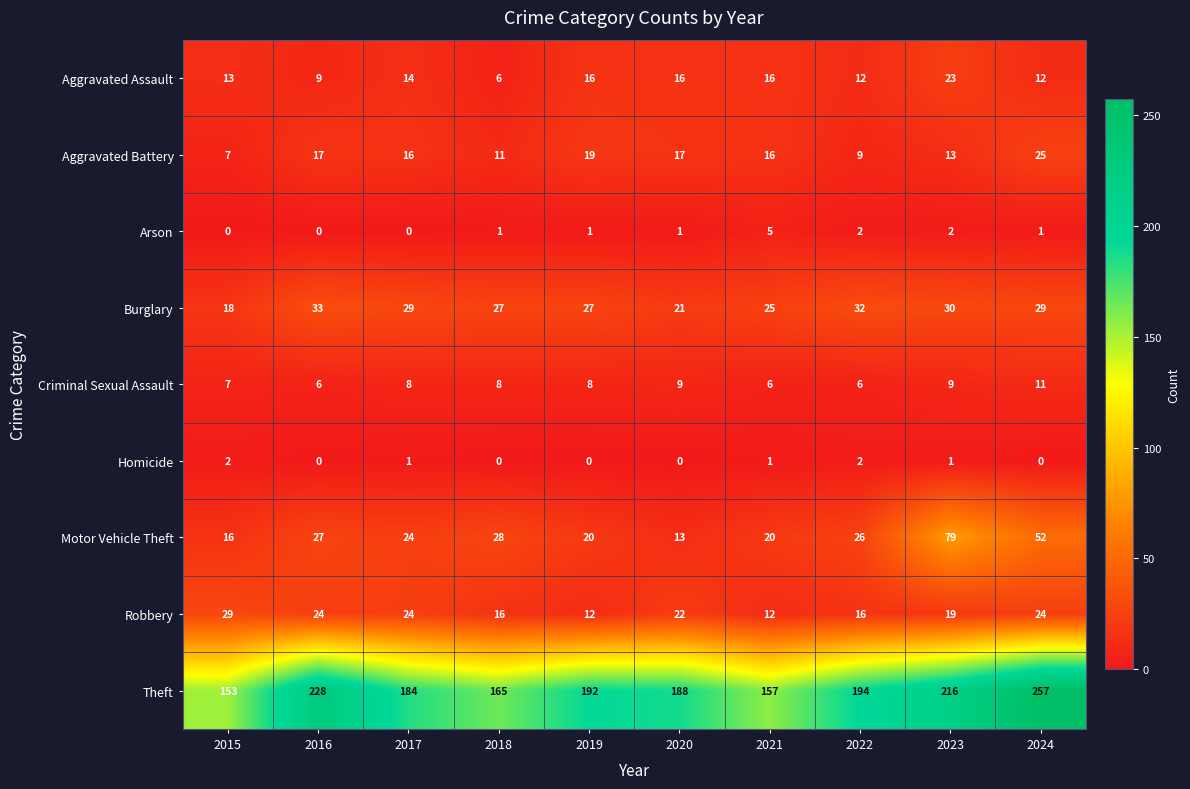

Which category has the highest value in the Aggravated Battery series?

2024